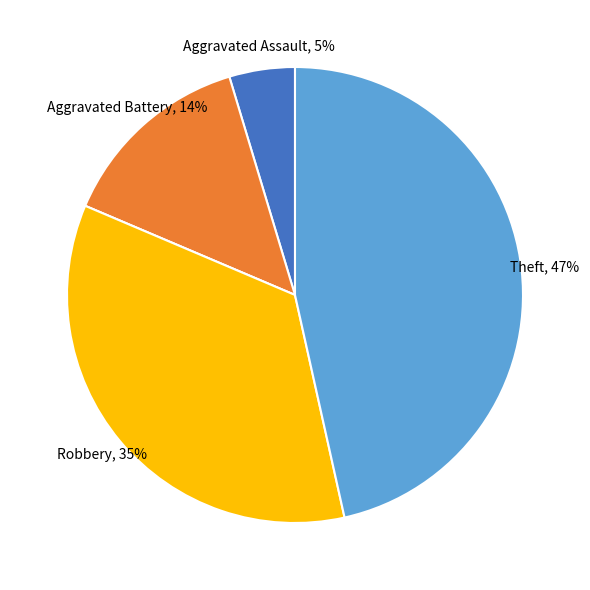

To the nearest percent, what is the average slice percentage?

20%